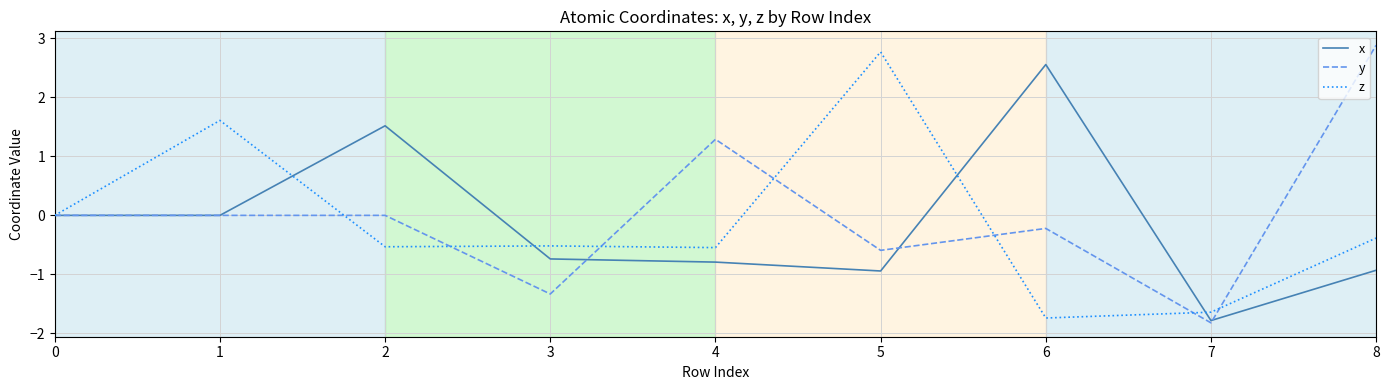

Read the y value at 8.

2.9